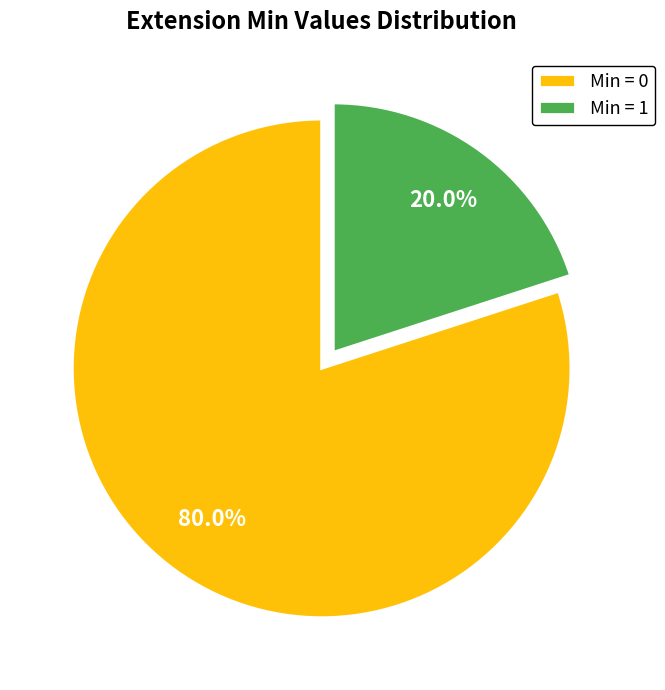

How many slices are in this pie chart?

2